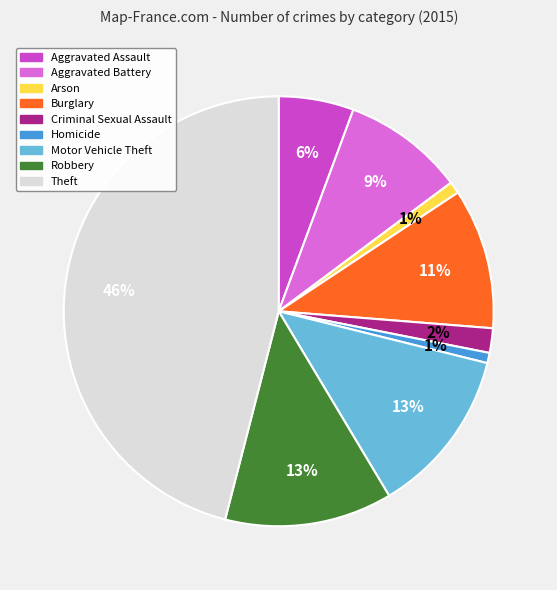

Which has a higher value, Burglary or Aggravated Assault?

Burglary